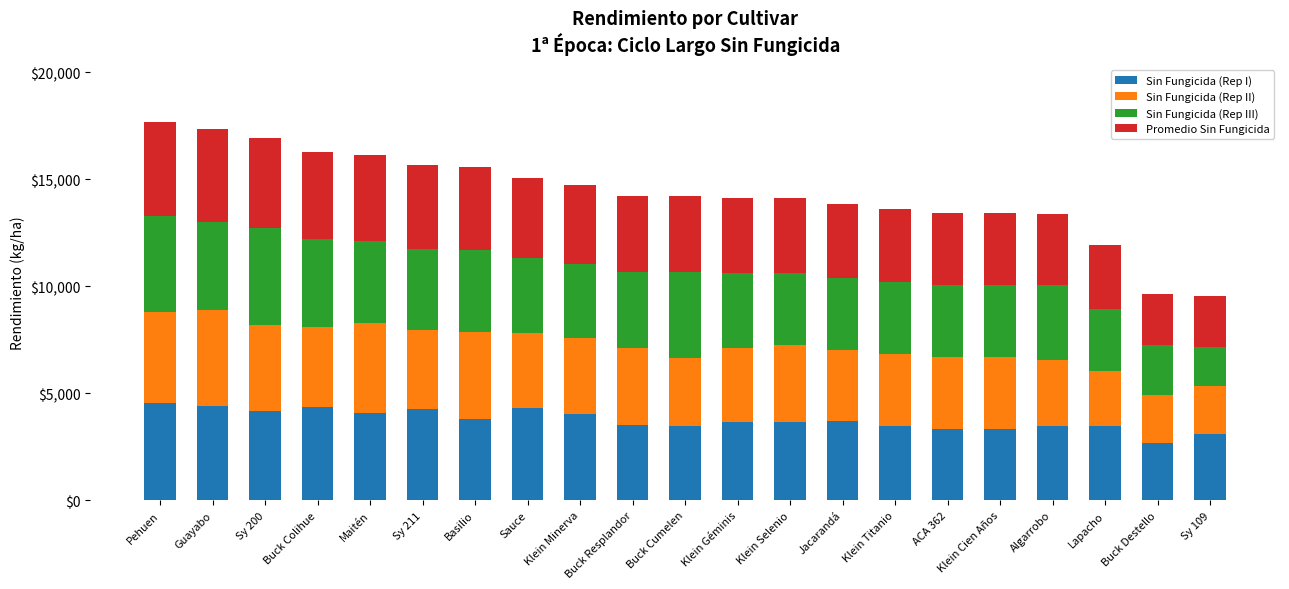

Which category has the lowest value in the Sin Fungicida (Rep I) series?

Buck Destello